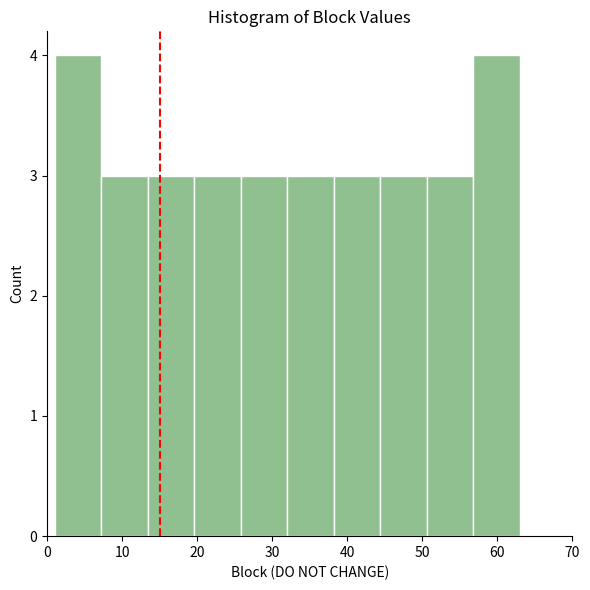

Reading left to right, list every bar in this chart as the range it spans on the x-axis followed by its height. Neither the bar edges nor the heights are printed on the chart, so give them approximately, as read against the axes.

1.0 to 7.2: 4
7.2 to 13.4: 3
13.4 to 19.6: 3
19.6 to 25.8: 3
25.8 to 32.0: 3
32.0 to 38.2: 3
38.2 to 44.4: 3
44.4 to 50.6: 3
50.6 to 56.8: 3
56.8 to 63.0: 4